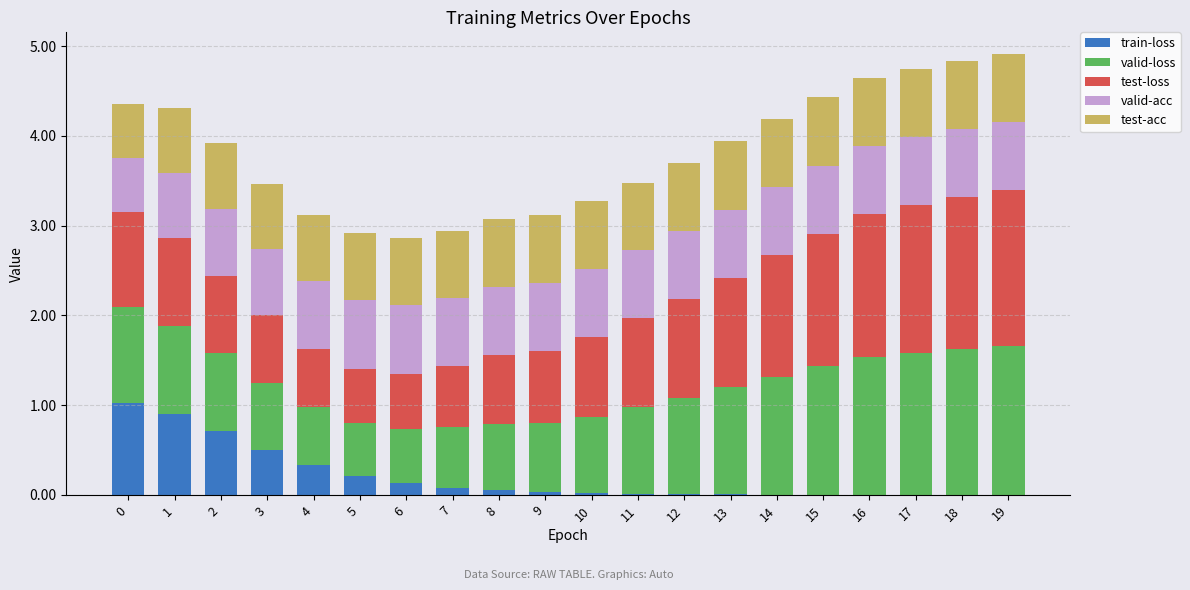

What is the highest value of the train-loss series?

1.0